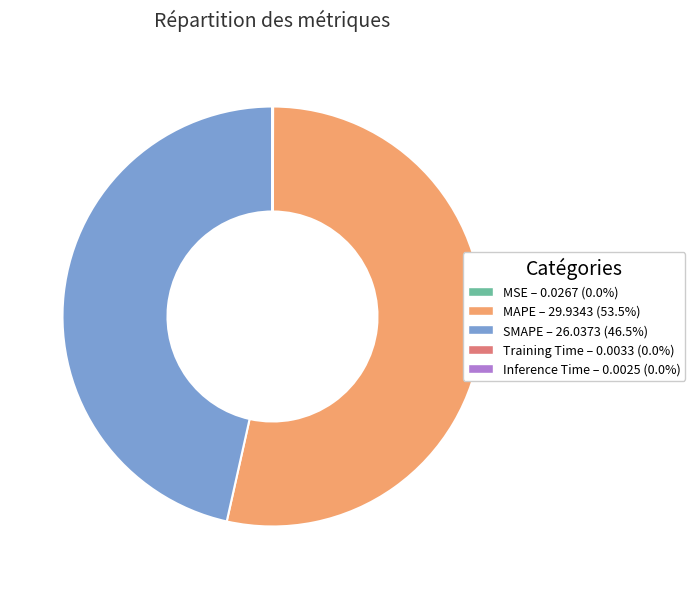

Does SMAPE – 26.0373 (46.5%) account for over 50% of the chart?

No